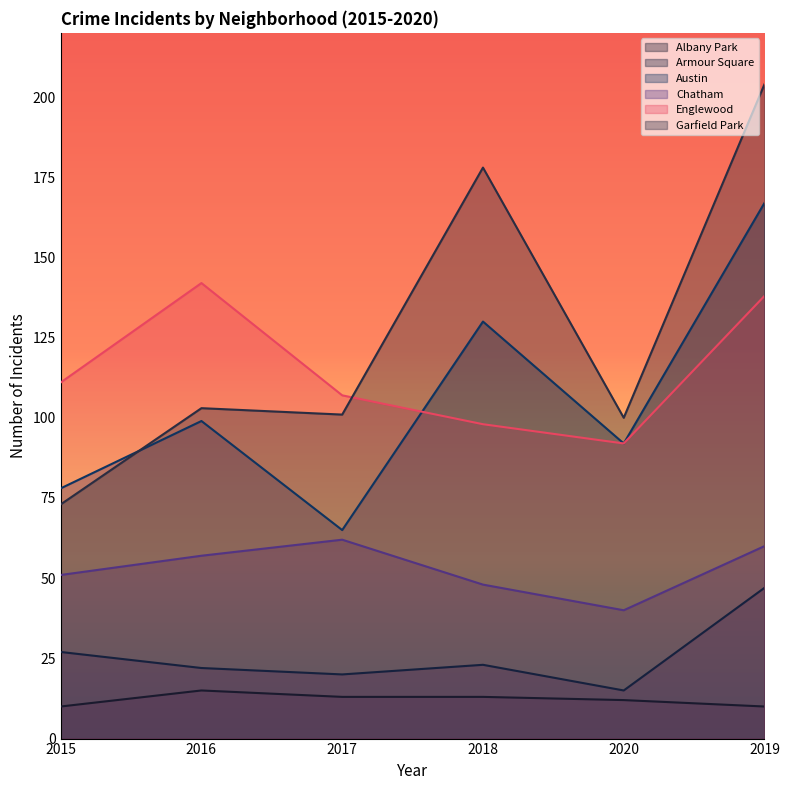

Which series changed the most between 2020 and 2019?

Garfield Park